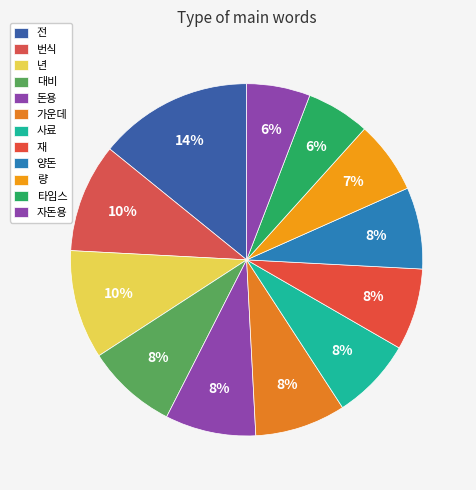

True or false: 재 accounts for 8% of the total.

True